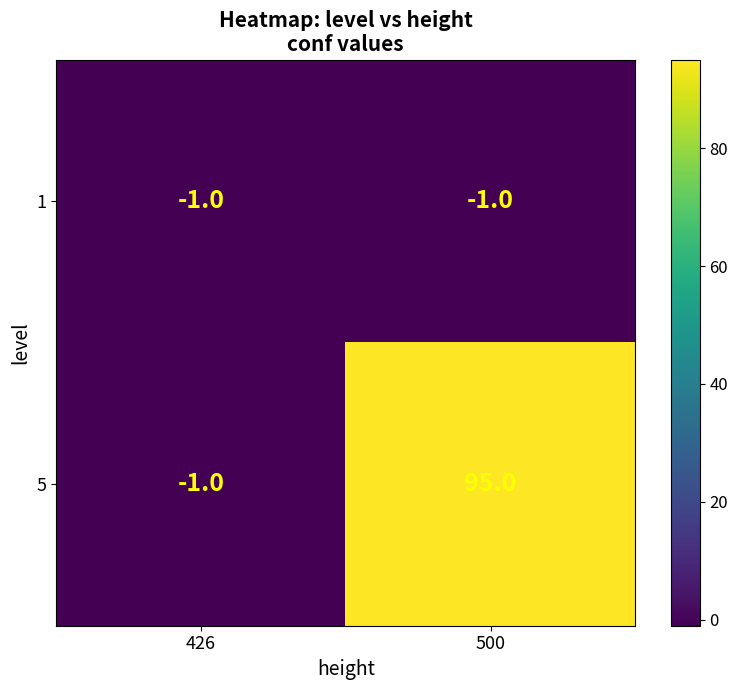

Which series has the largest range (max minus min)?

5